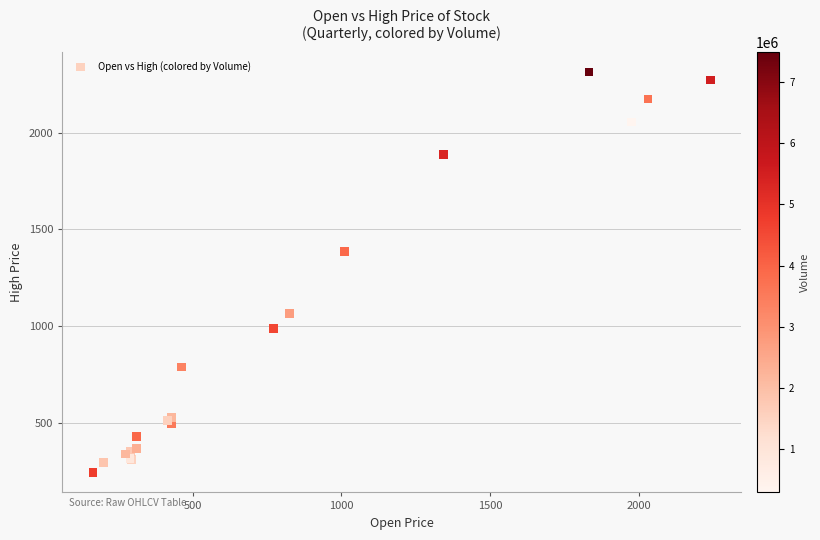

What Y value in the scatter plot is closest to 1278?

1385.0